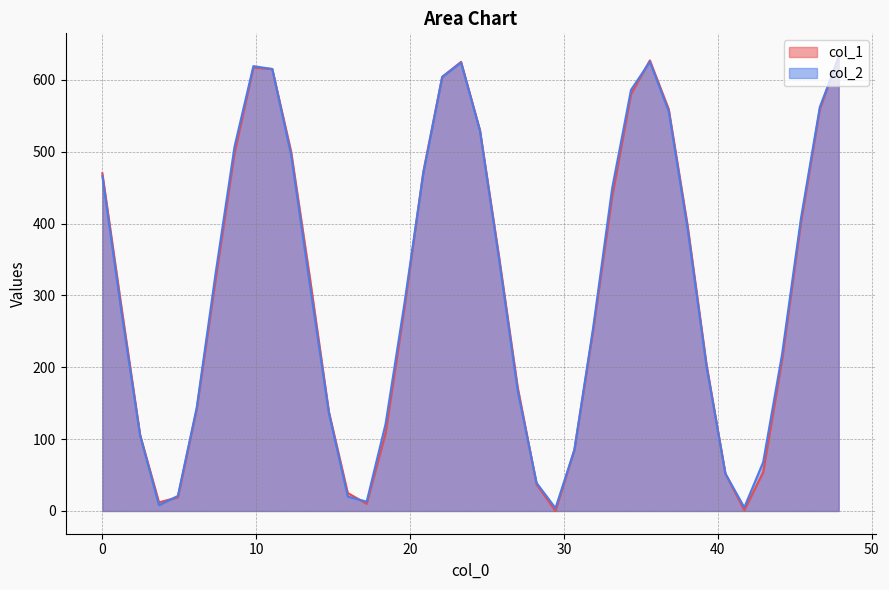

In col_2, how many points are higher than both neighbors (excluding endpoints)?

3